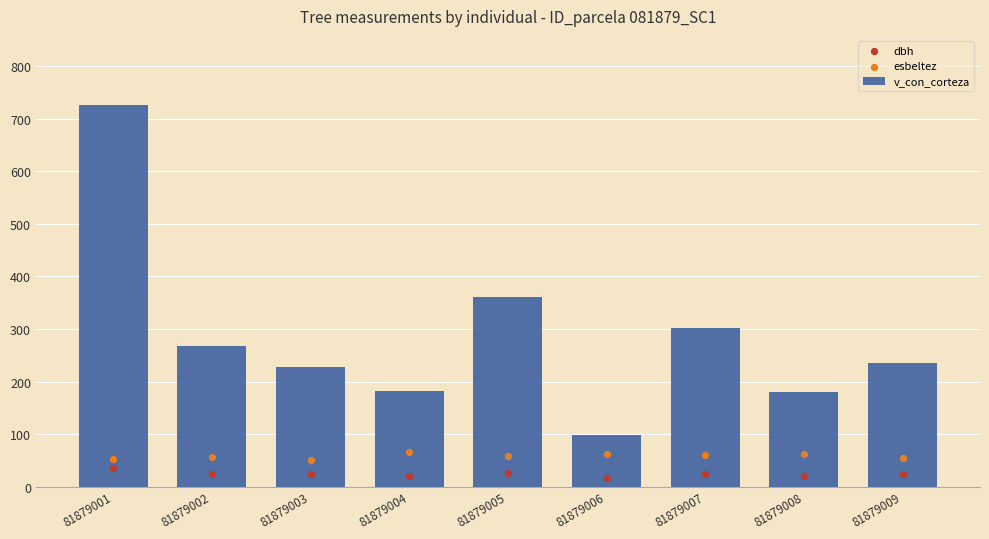

At which category is the sum across all series the highest?

81879001